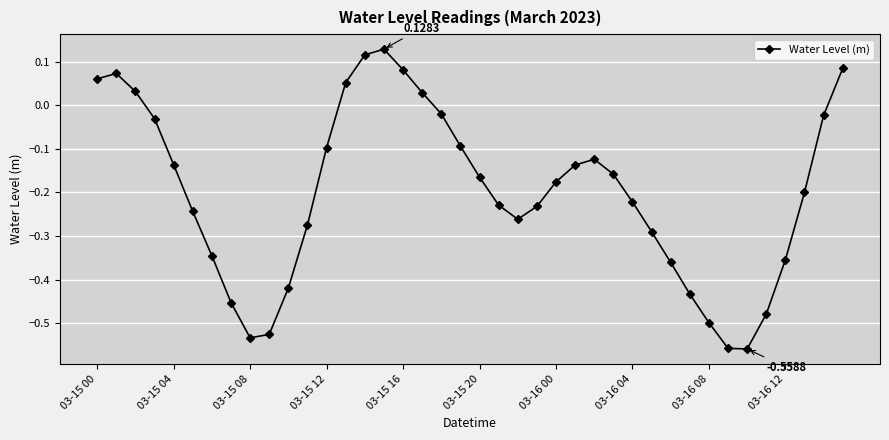

How many points are lower than both their immediate neighbors (excluding endpoints)?

3